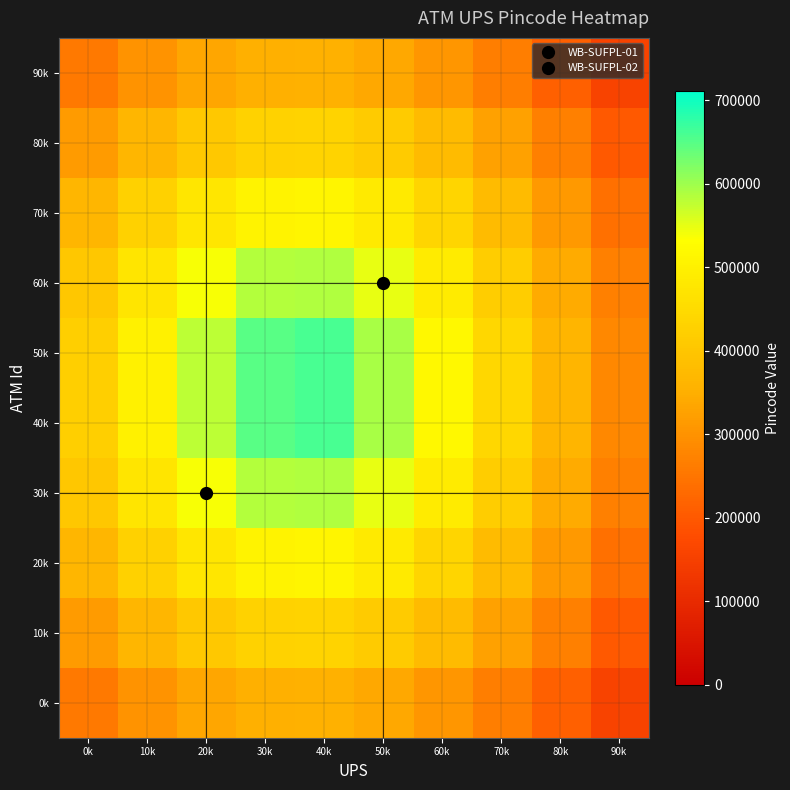

Reading left to right, transcribe all the data shown in this chart.

row_0: 255776.0	300472.7	333747.2	352406.5	354151.1	338743.3	308145.9	265476.8	213833.7	155714.5
row_1: 314391.3	366611.0	407038.9	430530.7	432764.7	413262.0	375794.3	325564.1	266879.9	202660.5
row_2: 364803.6	426115.4	476586.1	507967.3	511064.2	484712.8	437287.2	377661.3	311256.4	240936.1
row_3: 402960.1	473939.0	537819.6	583458.6	588446.7	548987.4	487487.3	417483.9	343807.4	268287.5
row_4: 423933.2	501911.2	578658.1	649395.8	660513.8	593646.5	517406.2	439576.6	361216.7	282617.3
row_5: 423933.2	501911.2	578658.1	649395.8	660513.8	593646.5	517406.2	439576.6	361216.7	282617.3
row_6: 402960.1	473939.0	537819.6	583458.6	588446.7	548987.4	487487.3	417483.9	343807.4	268287.5
row_7: 364803.6	426115.4	476586.1	507967.3	511064.2	484712.8	437287.2	377661.3	311256.4	240936.1
row_8: 314391.3	366611.0	407038.9	430530.7	432764.7	413262.0	375794.3	325564.1	266879.9	202660.5
row_9: 255776.0	300472.7	333747.2	352406.5	354151.1	338743.3	308145.9	265476.8	213833.7	155714.5